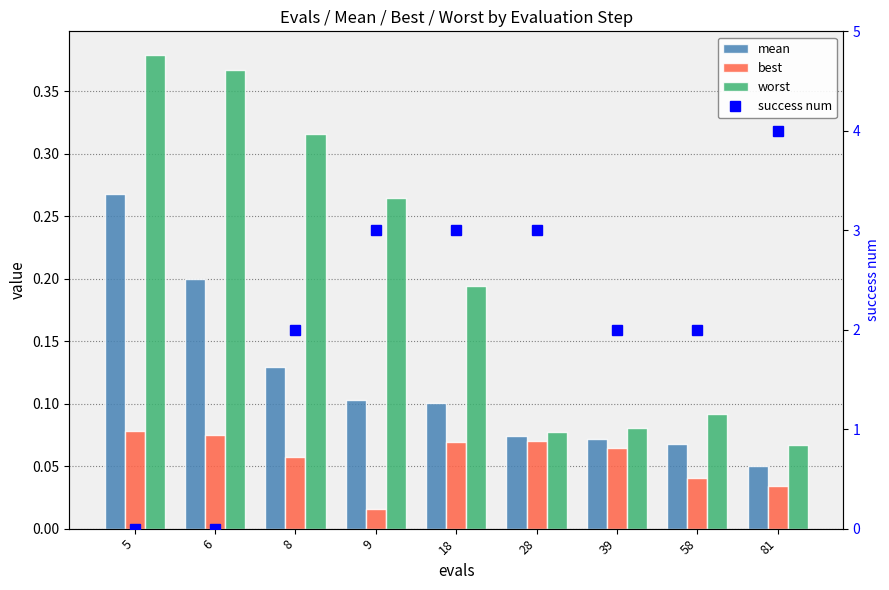

Rank the series by their maximum value, from highest to lowest.

success num, worst, mean, best